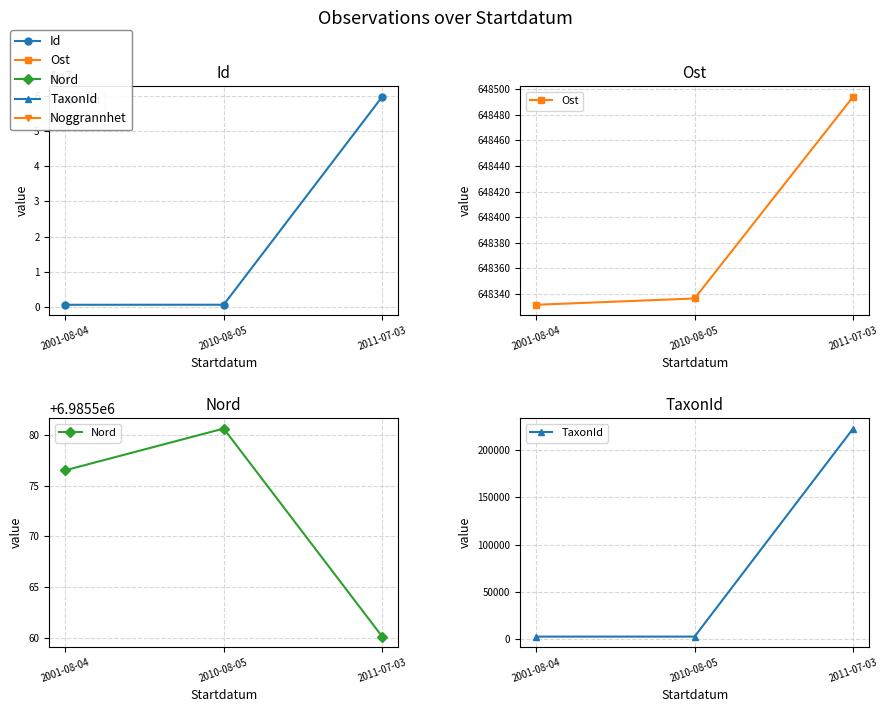

What is the total value across all series at 2001-08-04?

8371945.9